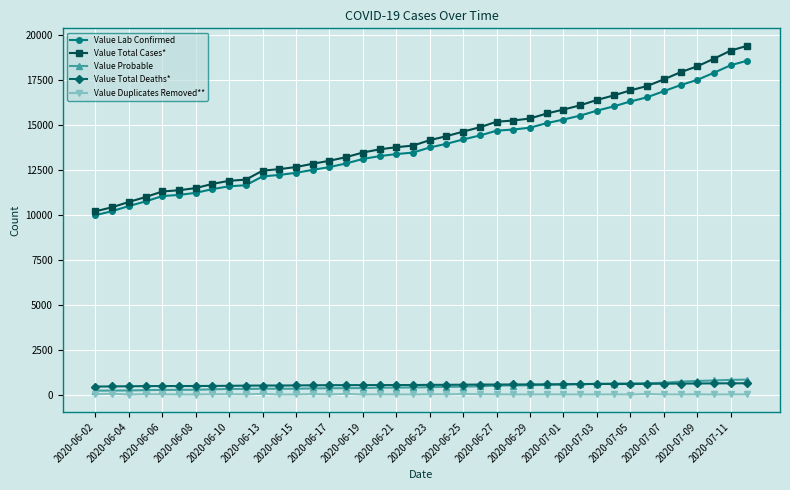

True or false: Value Duplicates Removed** has more than 0 points higher than both neighbors.

True